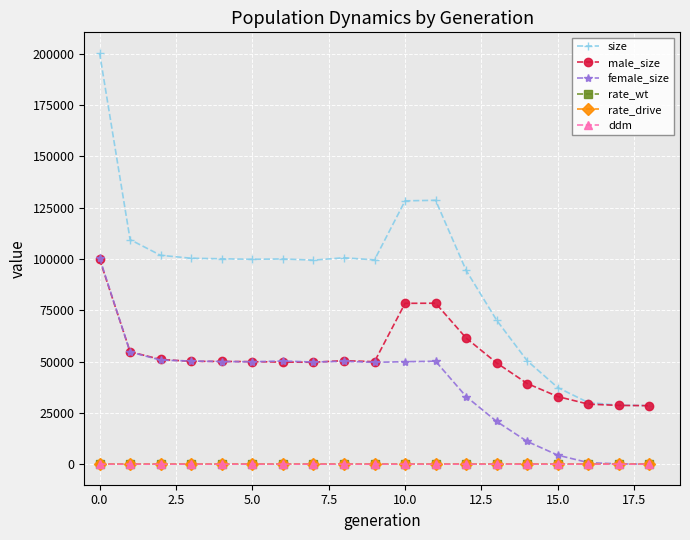

How many series are shown in this chart?

6